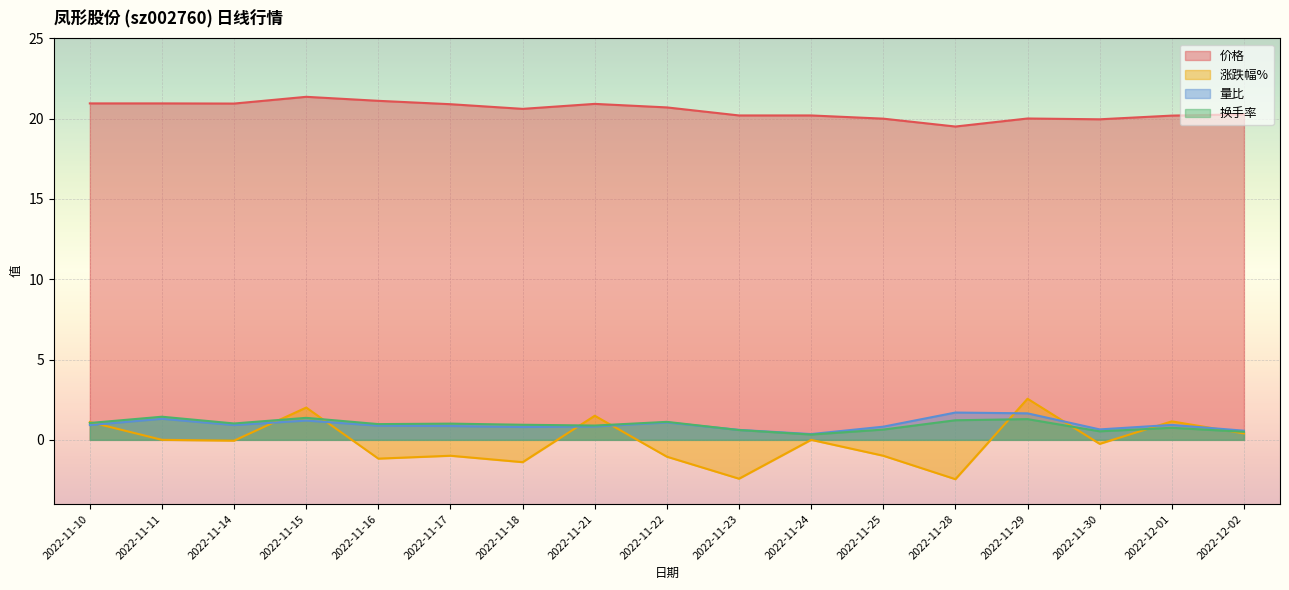

The 换手率 series shows 1.0 at 2022-11-14. True or false?

True